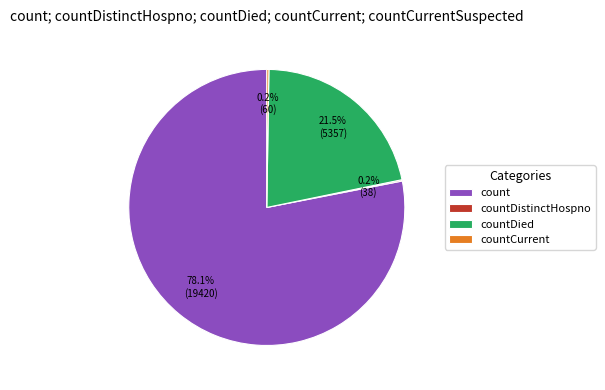

What percentage is NOT represented by countDied?

78.5%